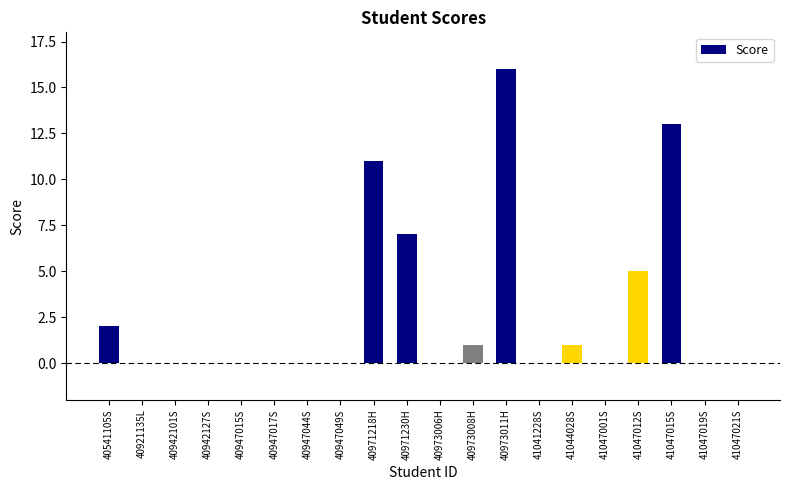

Are the bars grouped side by side (vs. stacked)?

No